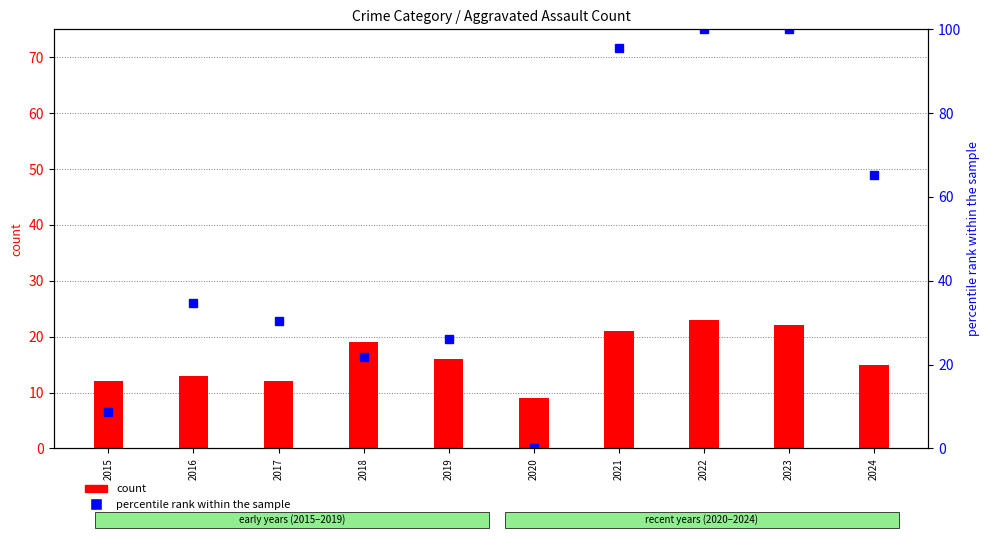

At how many categories does at least one series exceed 42?

4